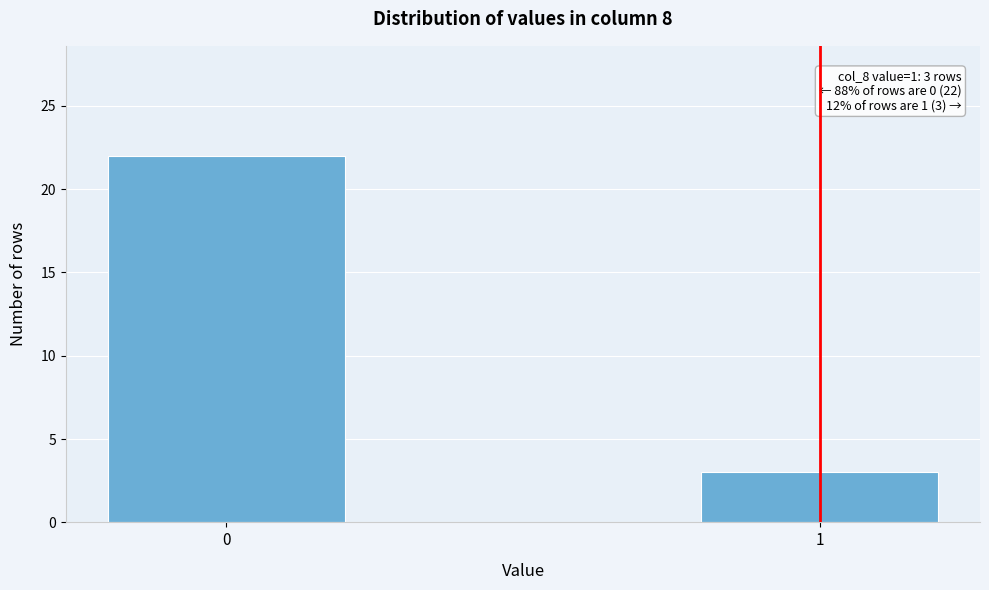

Reading left to right, what are all the values shown in this chart?

22	3